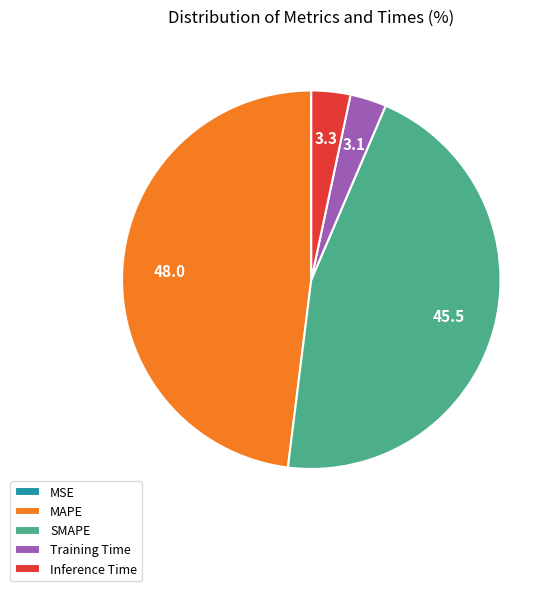

Which category has the biggest portion of the pie?

MAPE